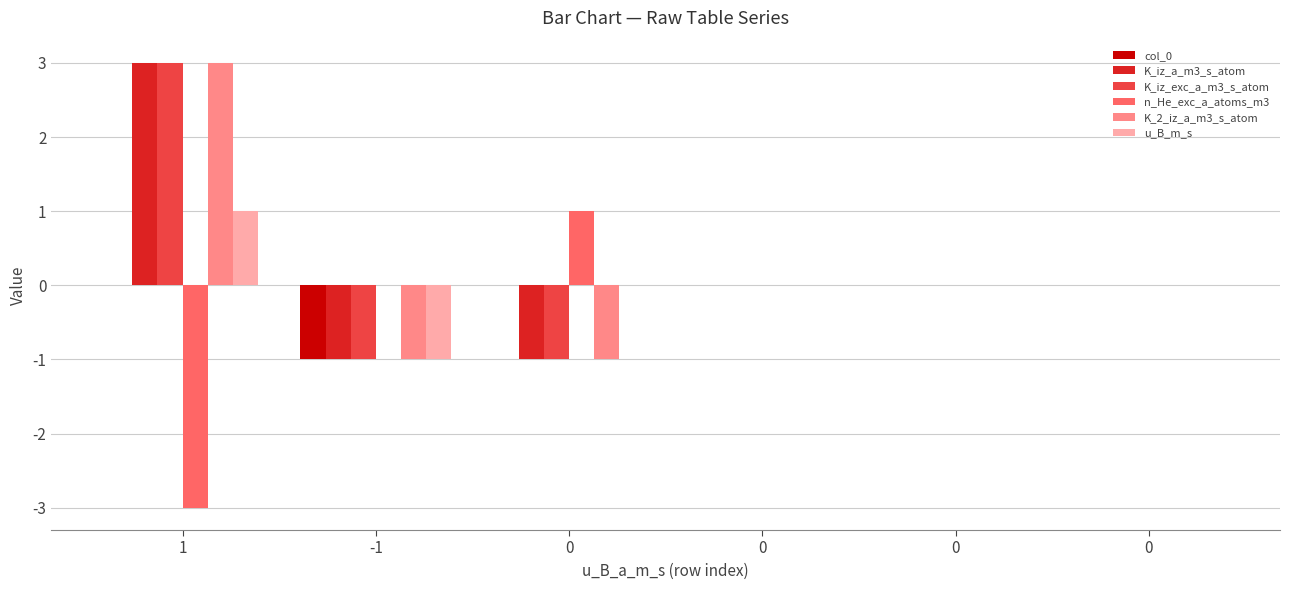

Are the bars horizontal?

No